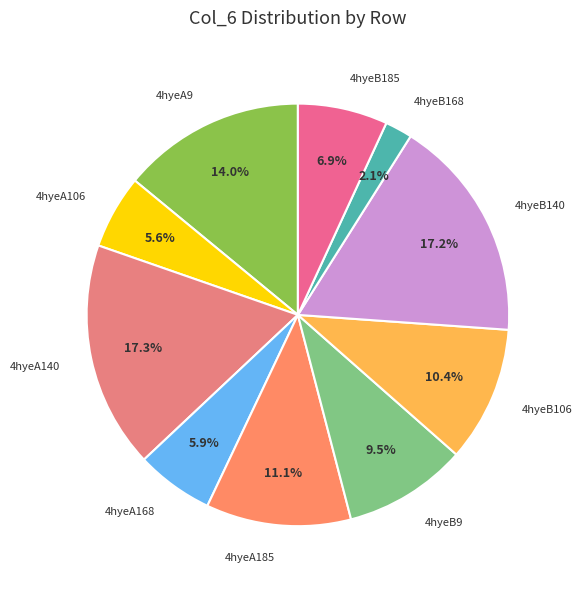

What is the smallest slice in the pie chart?

4hyeB168